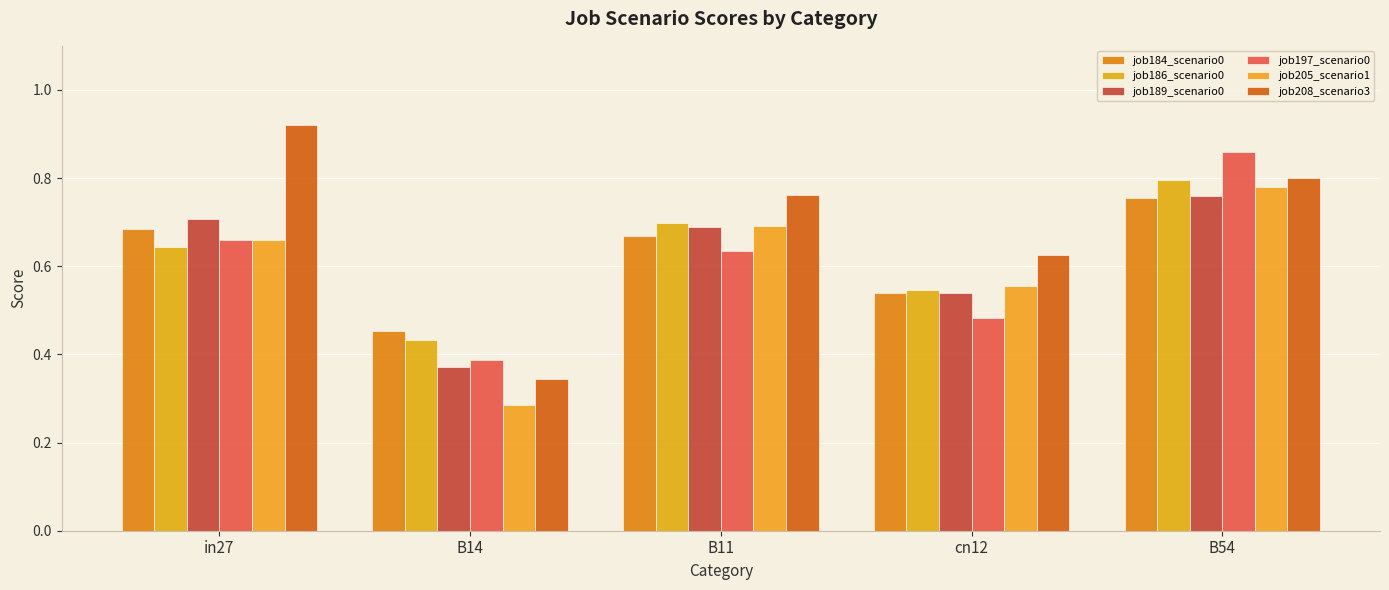

What is the difference between the highest and lowest values at B11?

0.1